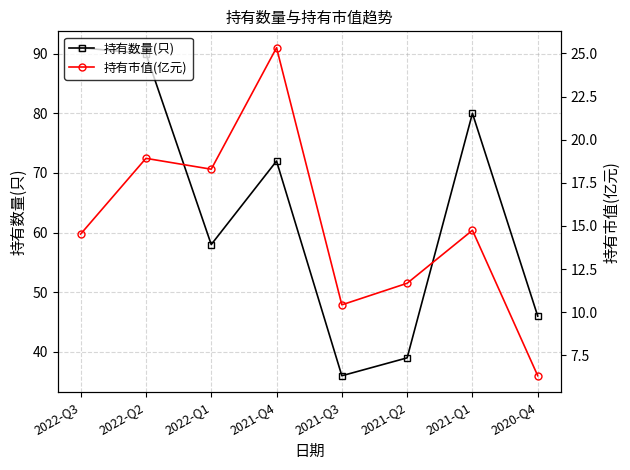

What is the difference between the highest and lowest values at 2022-Q3?

76.5